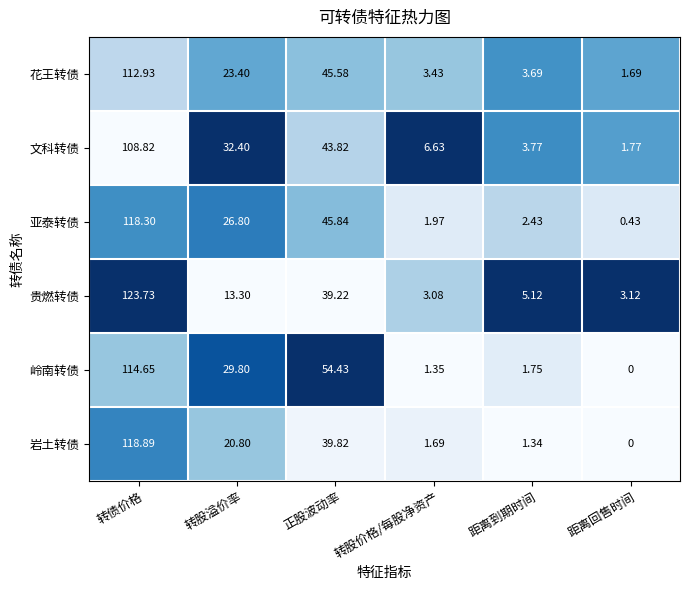

List the labels in order of 岭南转债 value, largest first.

转债价格, 正股波动率, 转股溢价率, 距离到期时间, 转股价格/每股净资产, 距离回售时间